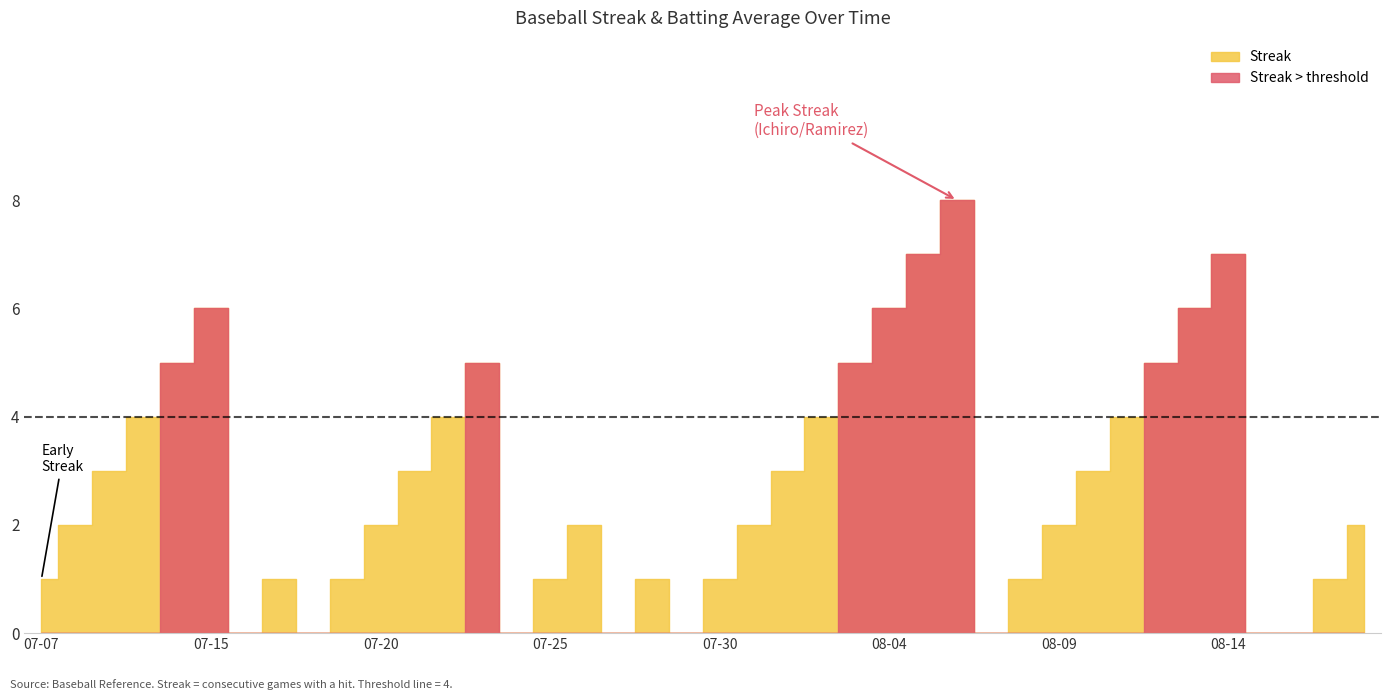

Is it true that the value at 07-07 is 2?

False